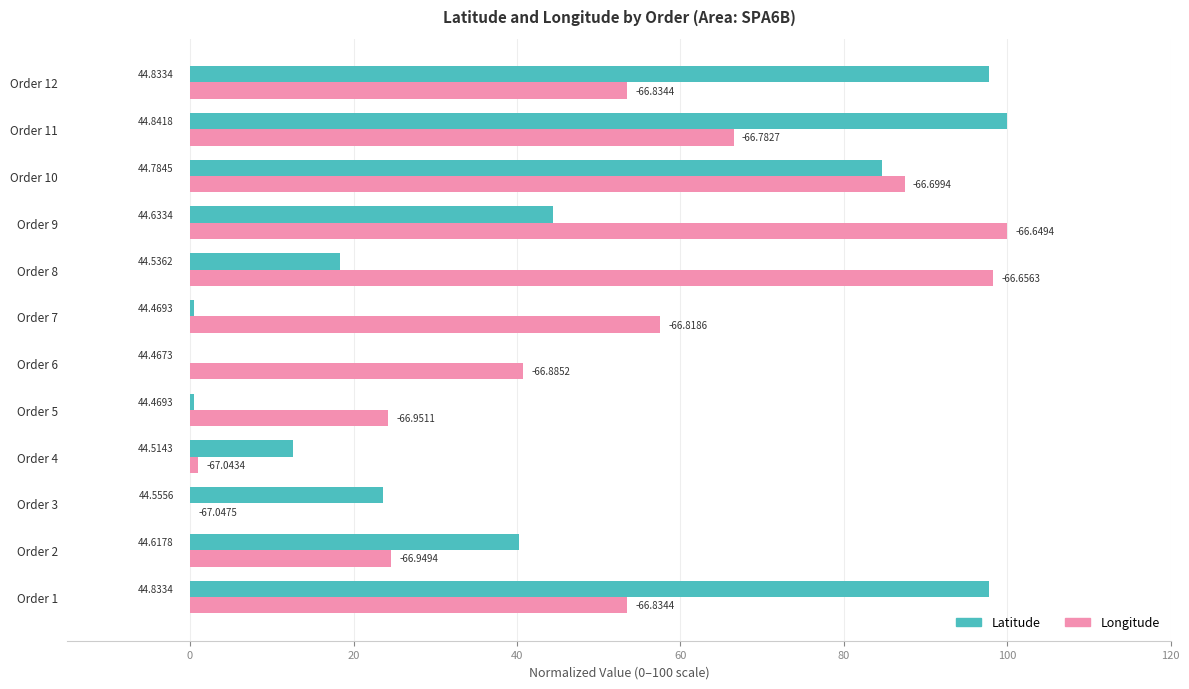

List the series in order of their overall mean, highest first.

Longitude, Latitude